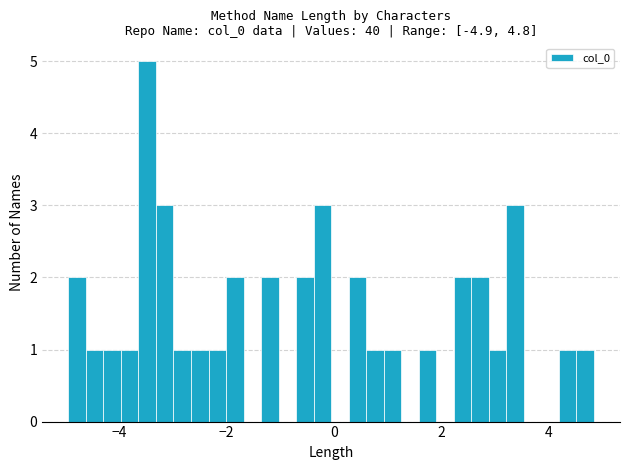

Read against the x-axis, roughly where is the centre of the tallest bar?

-3.4